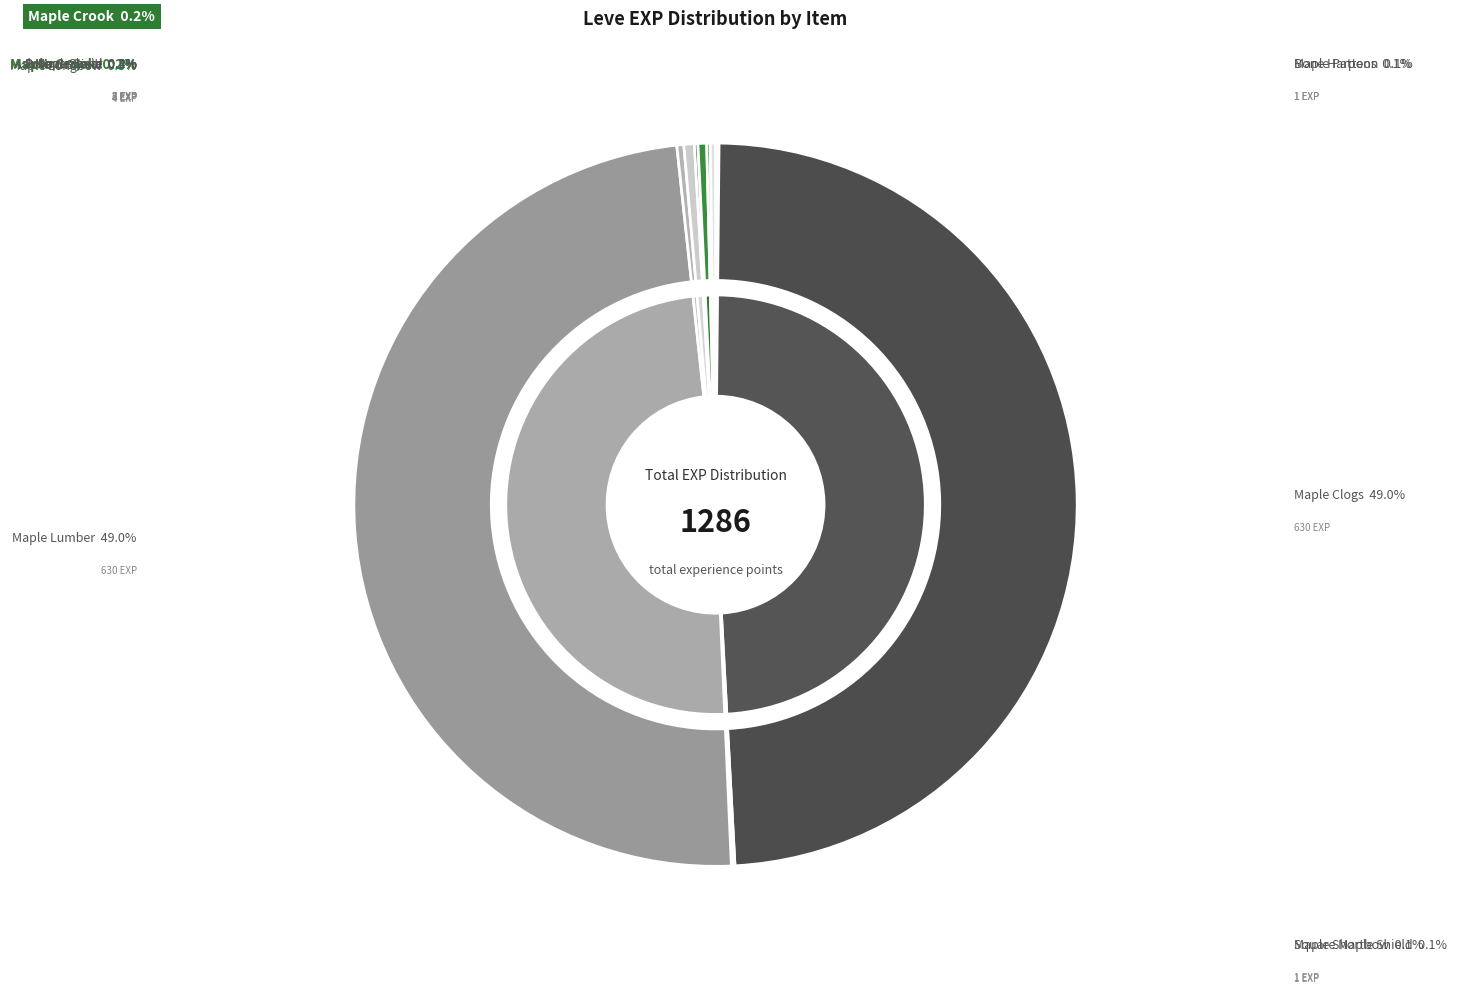

True or false: Bronze Spear accounts for 14% of the total.

False